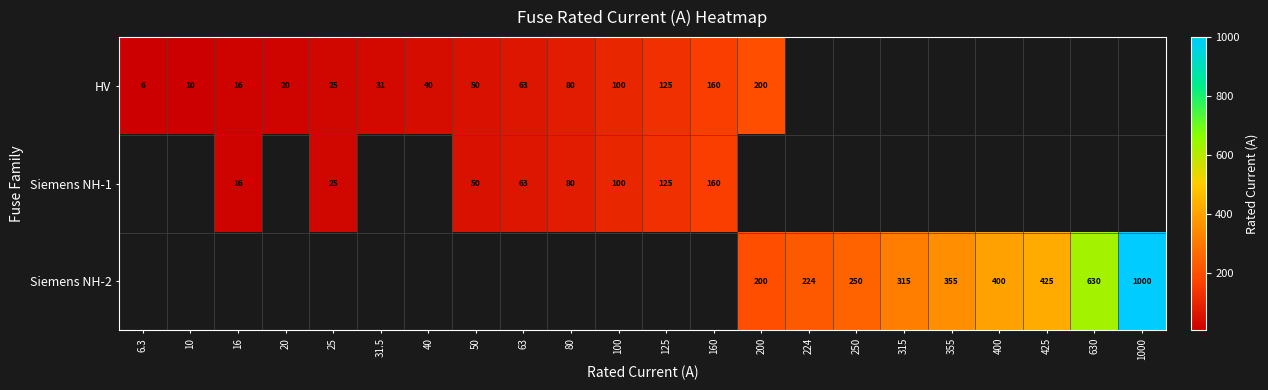

True or false: HV has a value of 16.5 at 50.

False